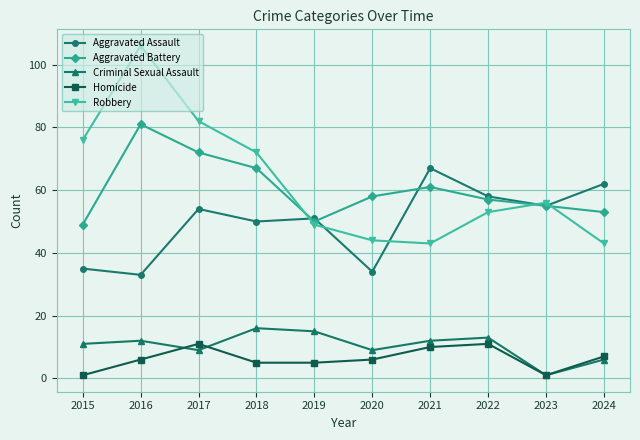

What is the value of the Criminal Sexual Assault point at the 1st from the left?

11